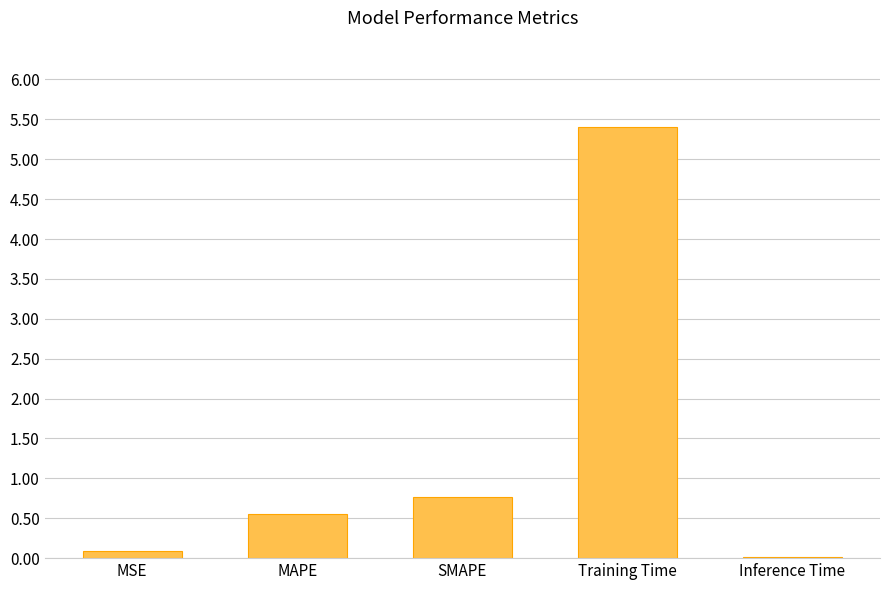

Between Training Time and MSE, which is larger?

Training Time